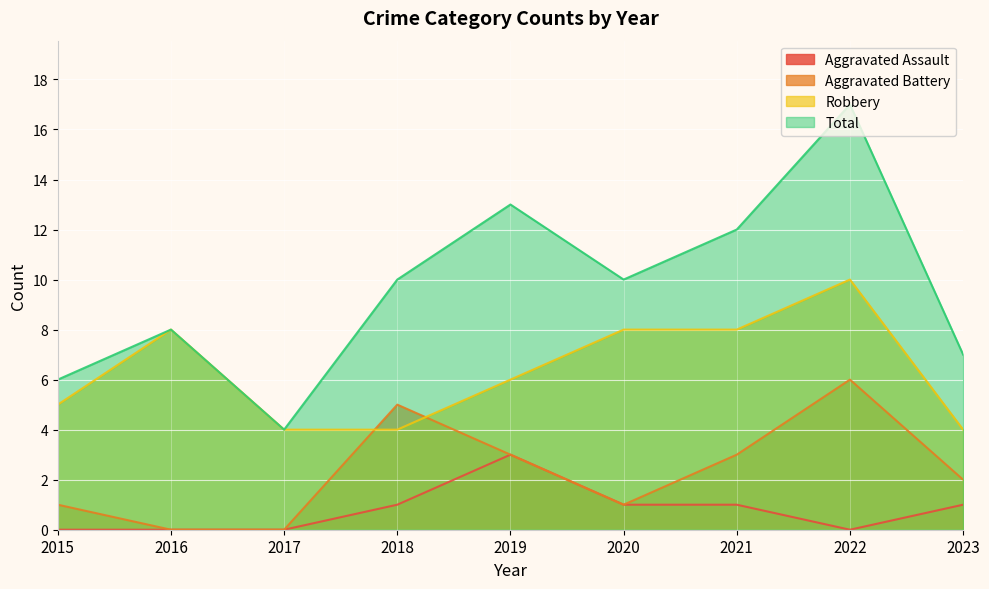

The Aggravated Battery series shows 3 at 2019. True or false?

True